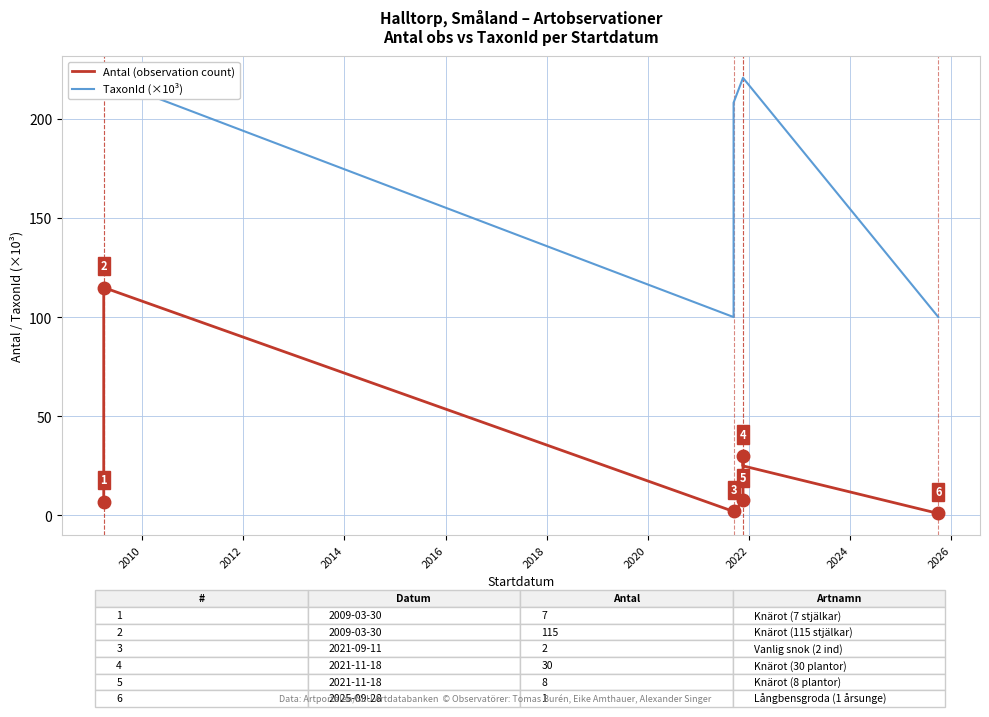

True or false: Antal (observation count) and TaxonId (×10³) intersect in this chart.

False